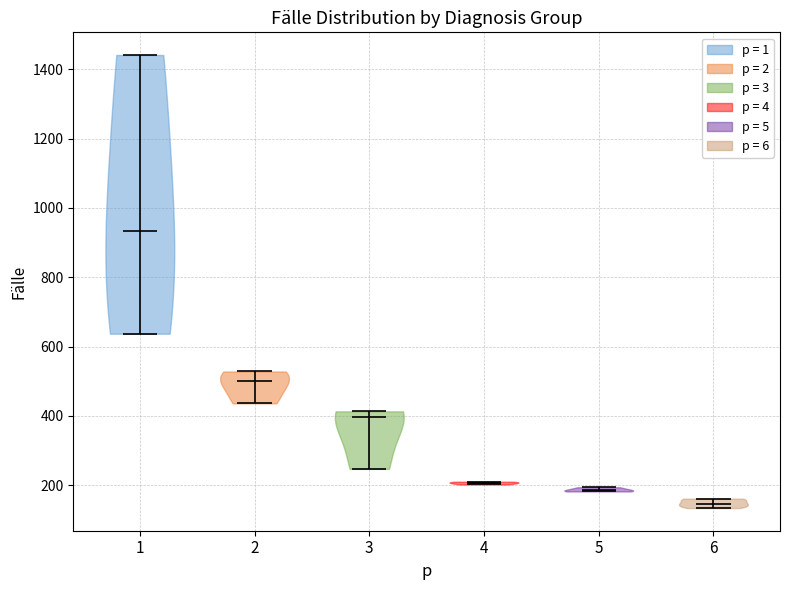

What is the highest point the violin at x = 4 reaches on the y-axis? The values are not printed on the chart, so give them approximately, as read against the axis.

220